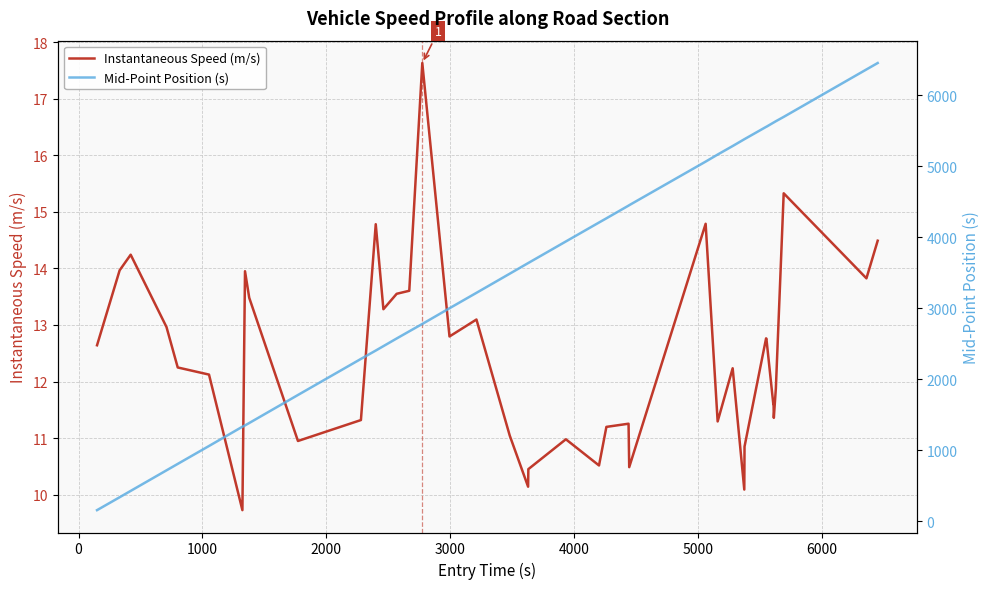

What is the highest value of the Instantaneous Speed (m/s) series?

17.6